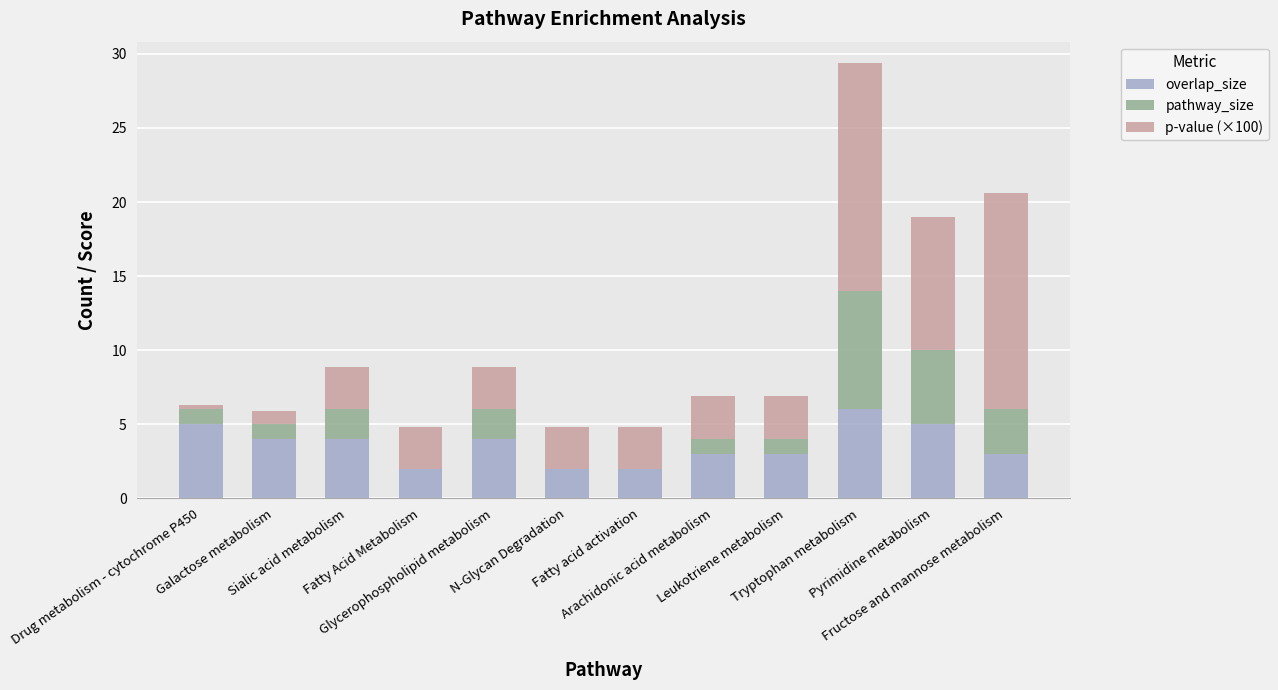

What is the sum of all overlap_size values?

43.0